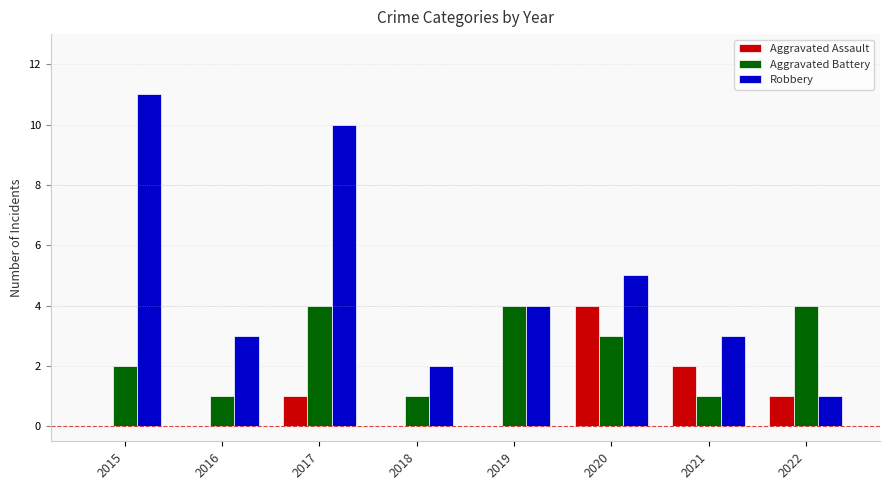

Are the bars horizontal?

No